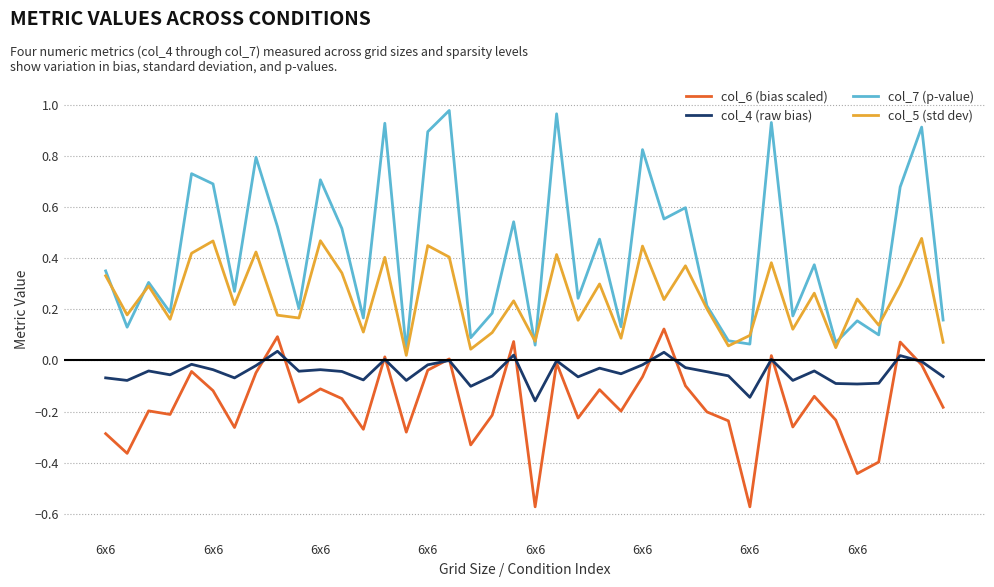

What are all the series names shown in the legend?

col_6 (bias scaled), col_4 (raw bias), col_7 (p-value), col_5 (std dev)